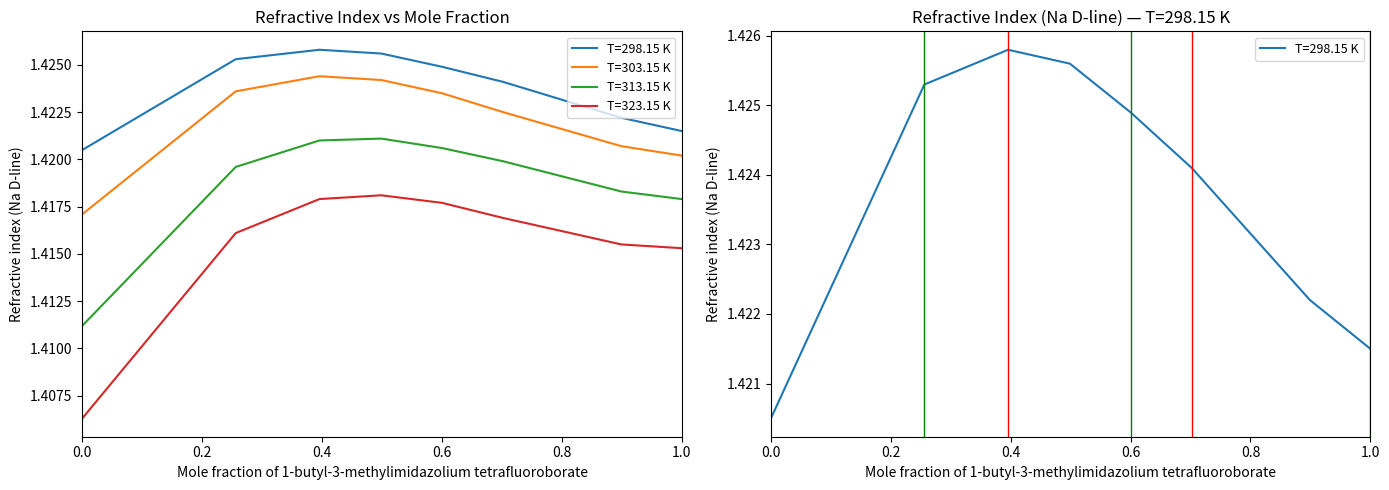

True or false: T=313.15 K has a value of 2.4 at 0.8993.

False